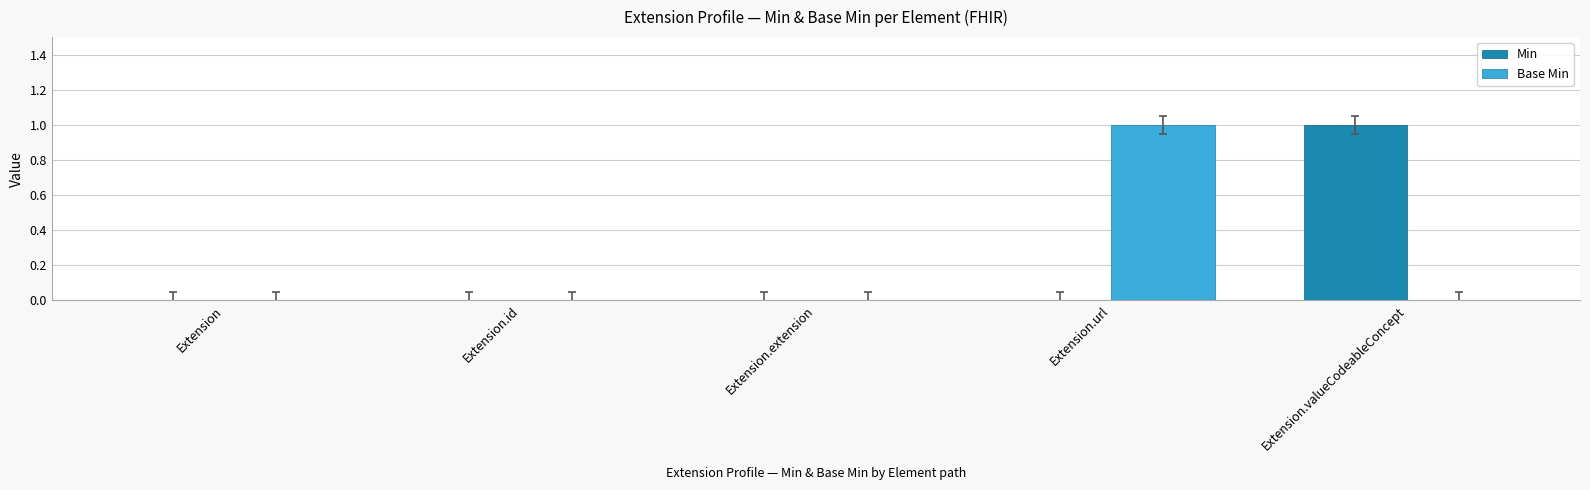

What is the highest value of the Base Min series?

1